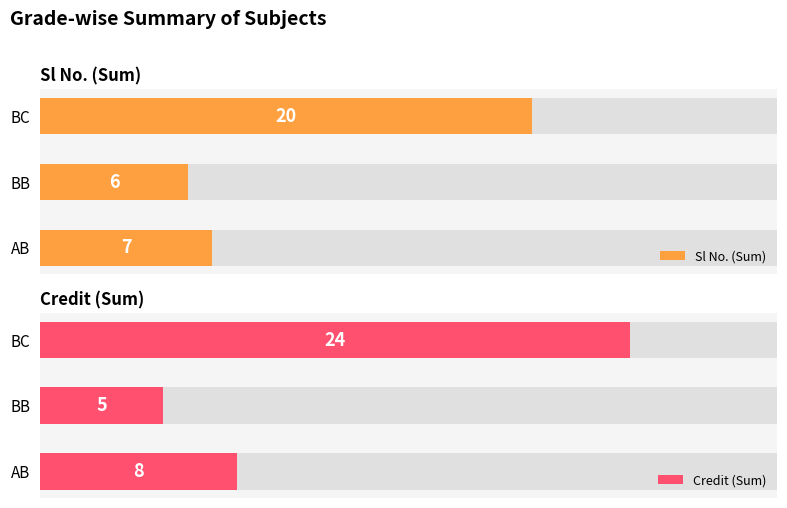

How many bars are there in each group?

2